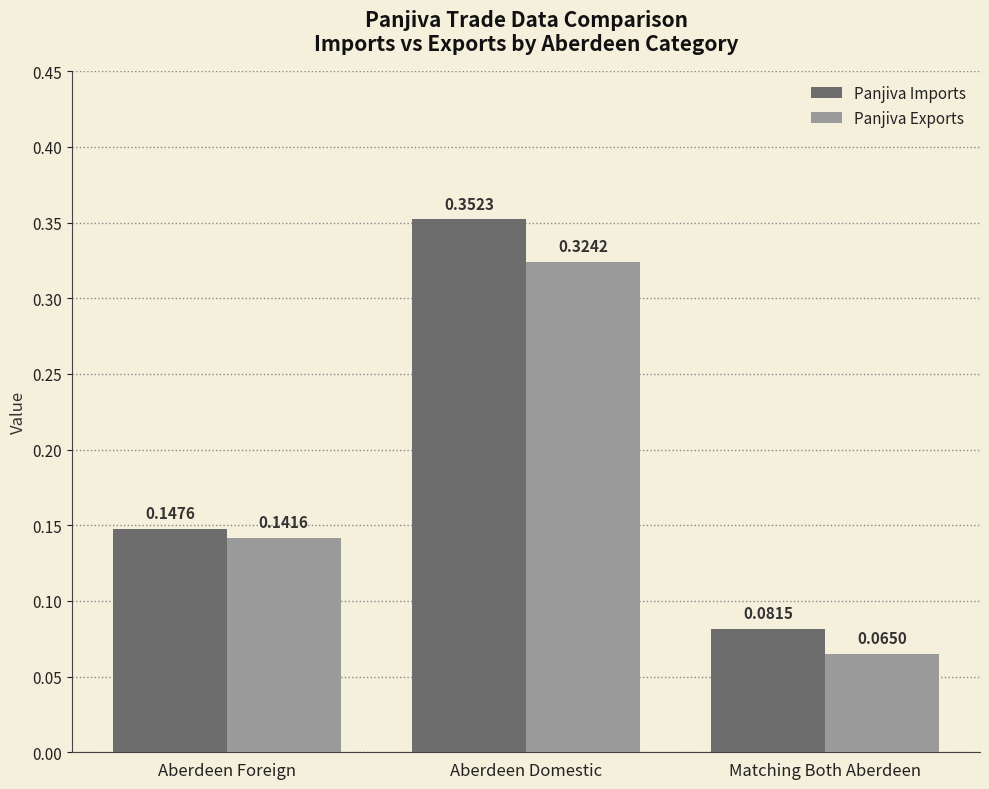

Where is Panjiva Imports nearest to the value 0?

Matching Both Aberdeen